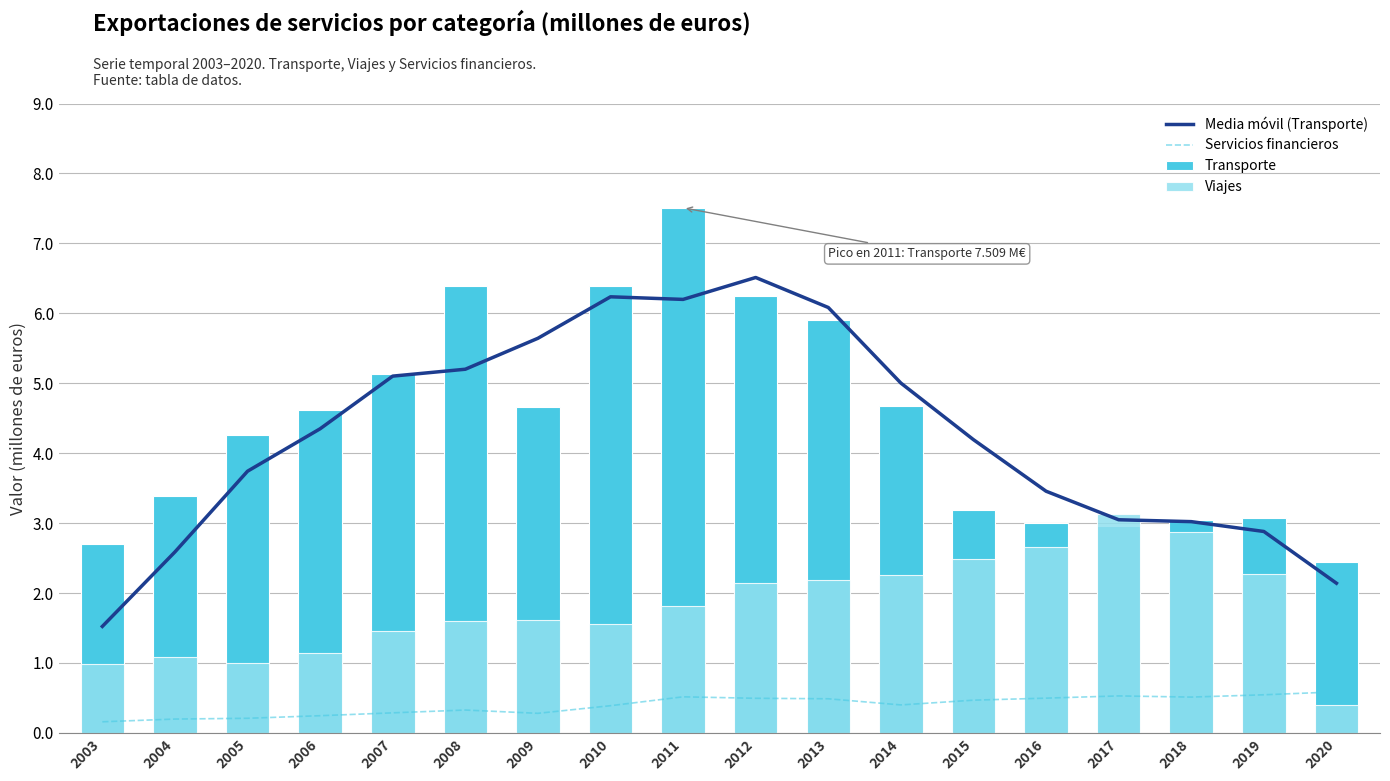

How many groups of bars are there?

18